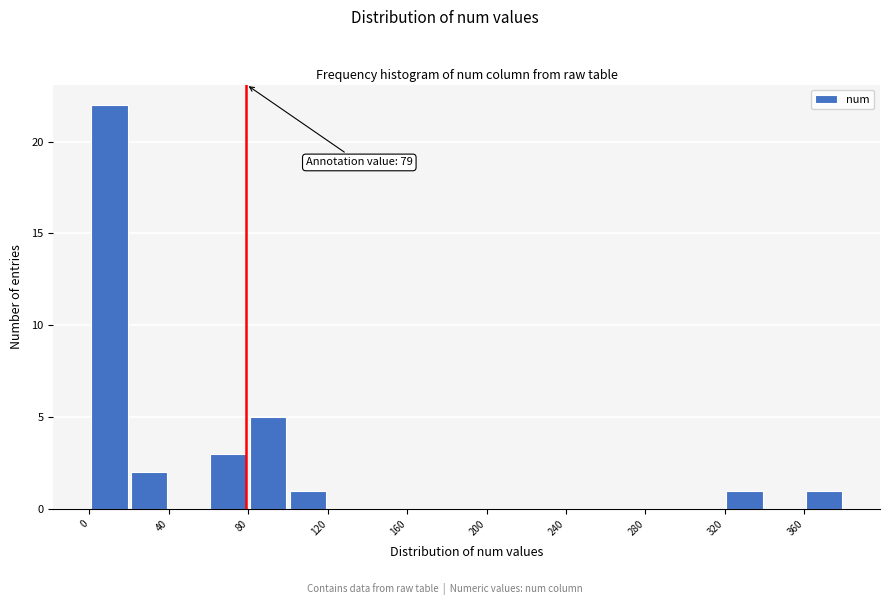

Which range on the x-axis has the tallest bar?

0 to 20